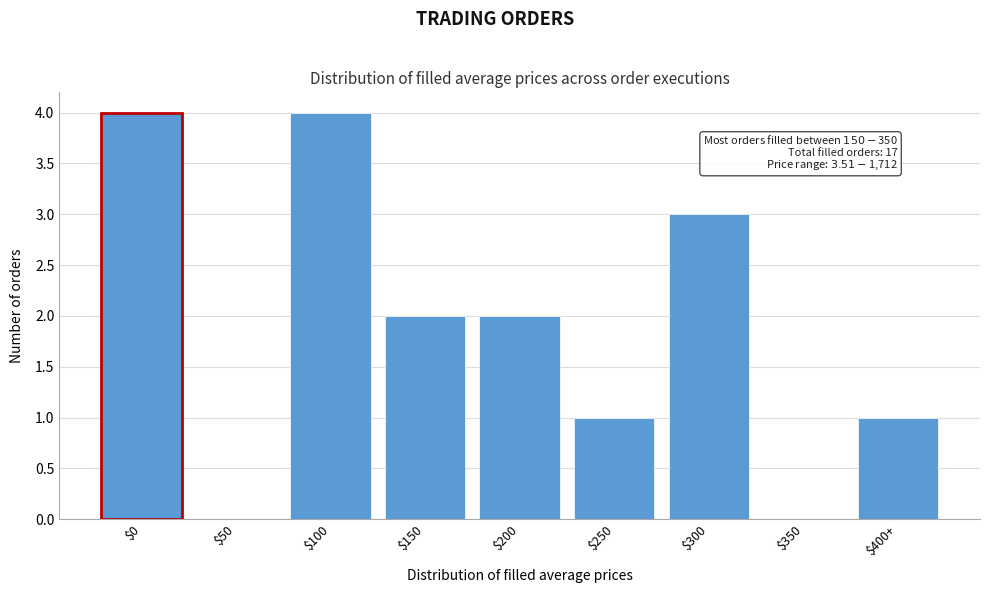

Is it true that the value at $250 is 1?

True